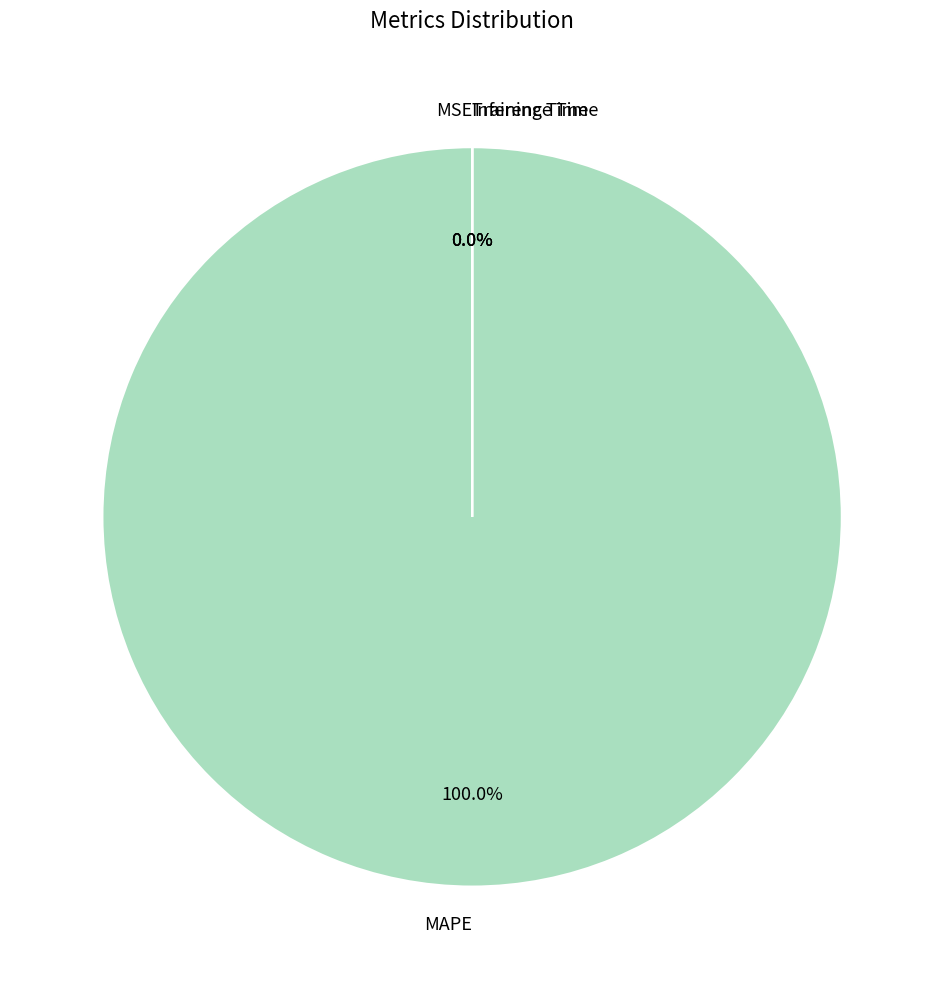

Which category has the smallest portion of the pie?

Inference Time